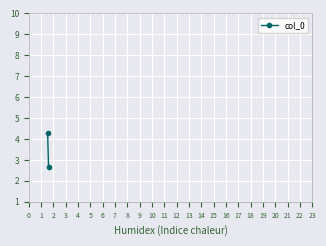

How many data points are less than 4?

1